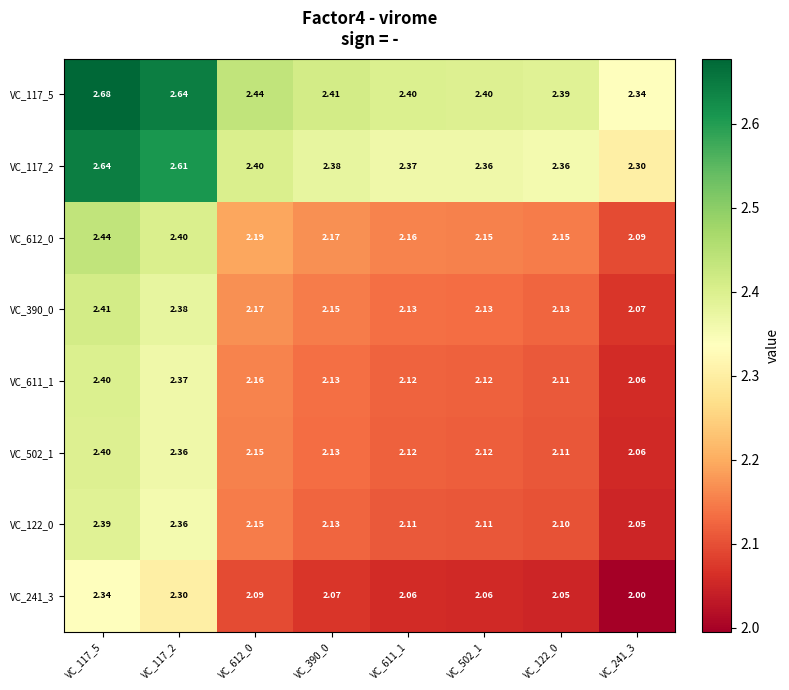

Which series has the largest range (max minus min)?

VC_612_0